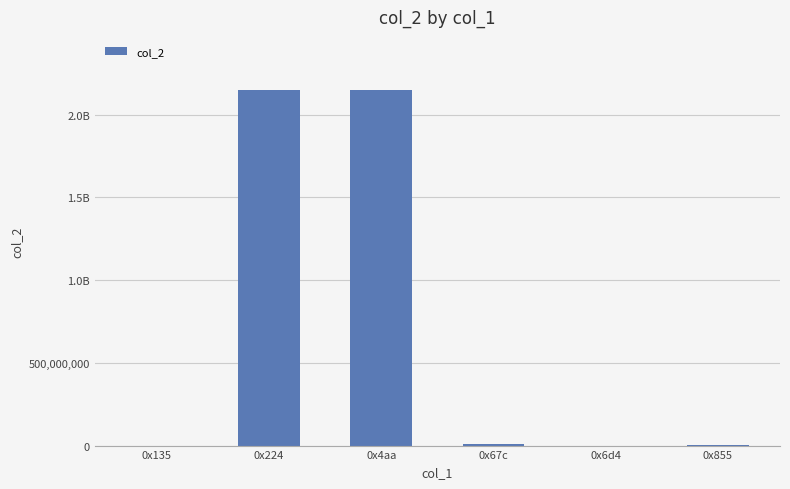

Reading right to left, what are all the values shown in this chart?

0x855=3355697	0x6d4=25656	0x67c=6632758	0x4aa=2147483647	0x224=2147483647	0x135=14640